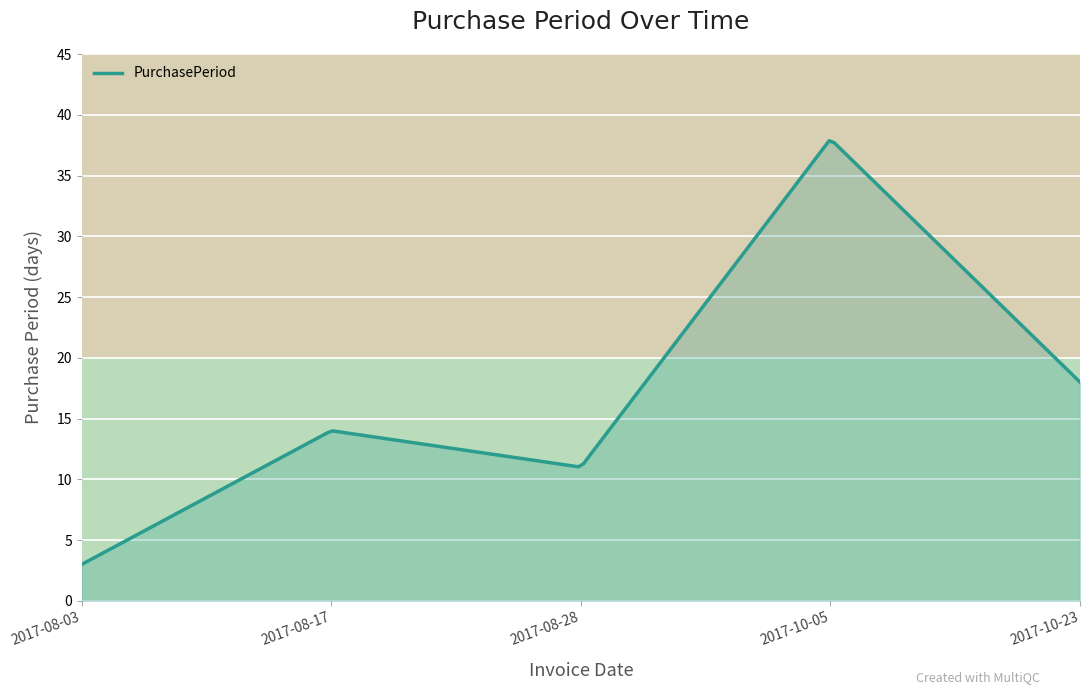

What is the maximum value shown in the chart?

37.9